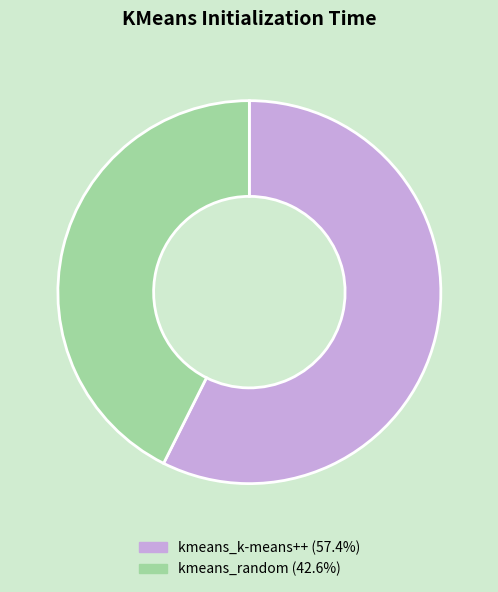

Rank the categories by value from lowest to highest.

kmeans_random, kmeans_k-means++